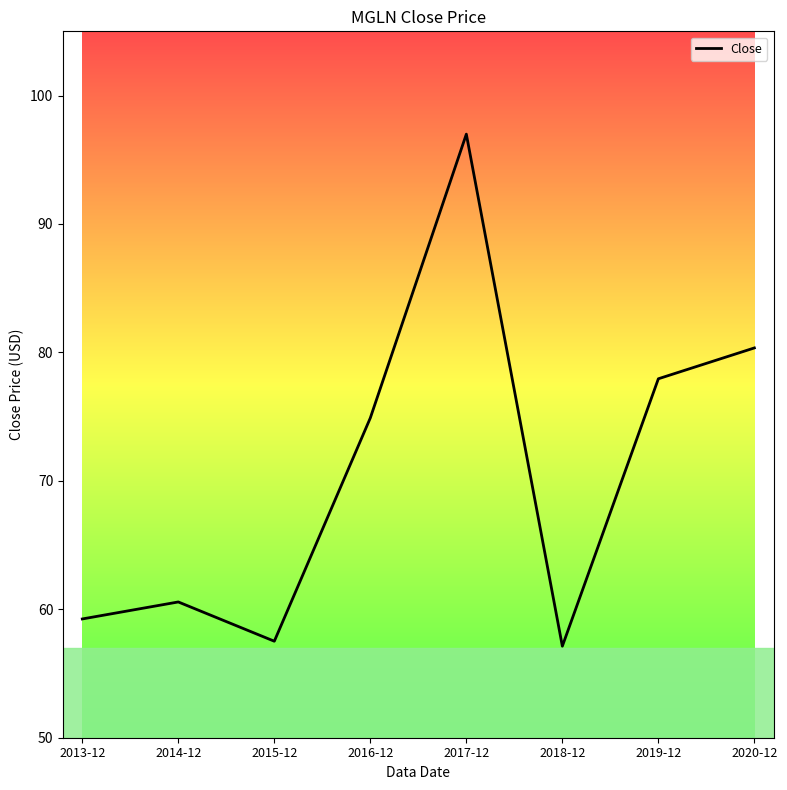

What is the greatest value displayed?

97.0